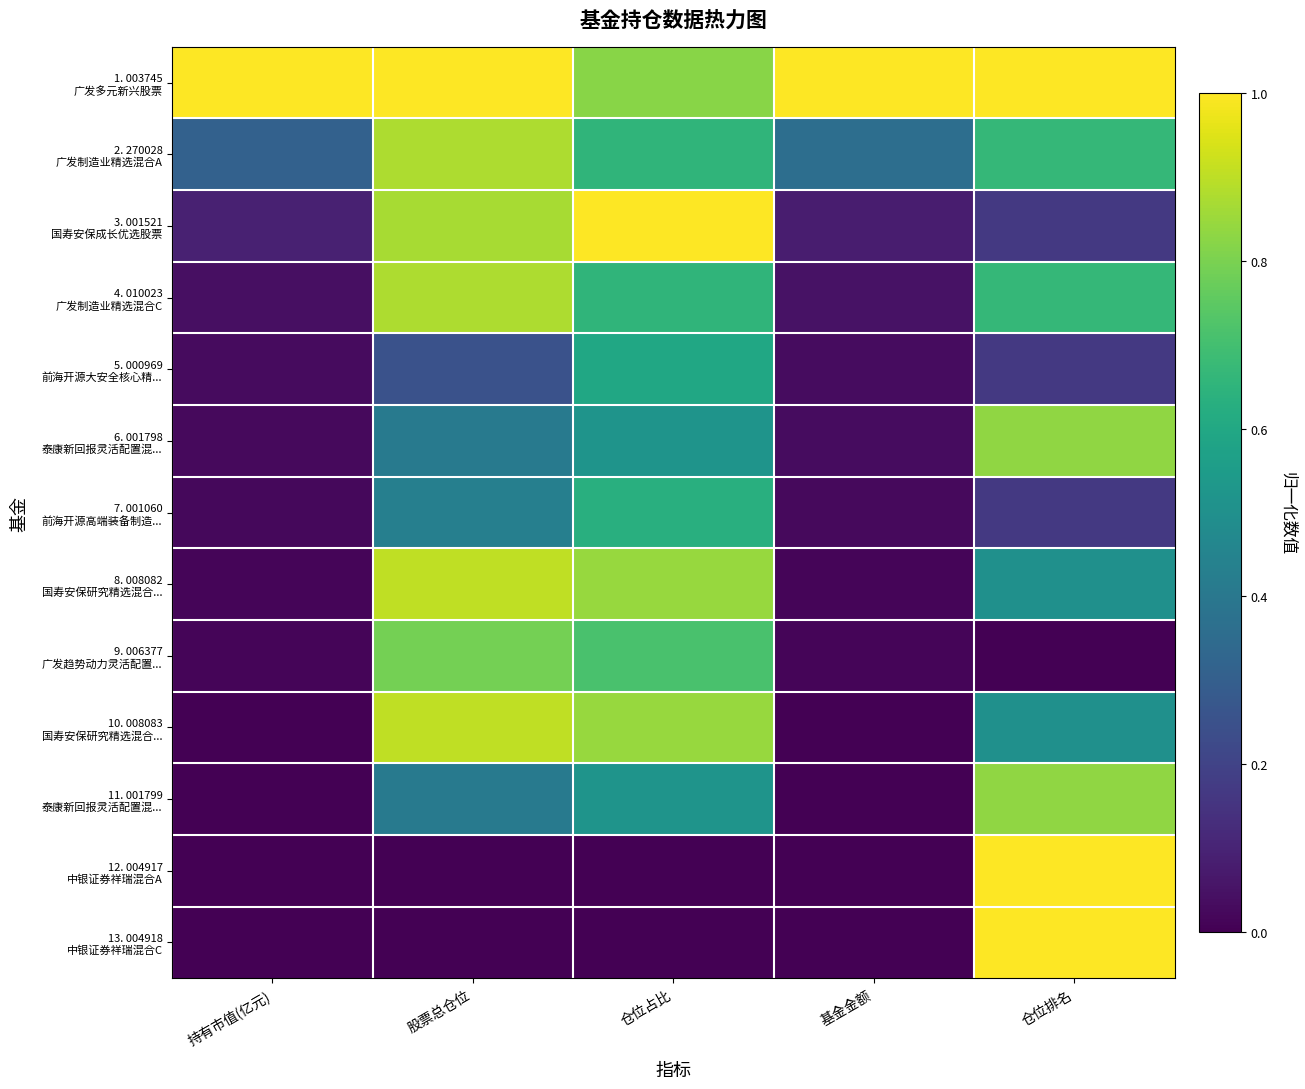

Between 仓位排名 and 持有市值(亿元), which is larger?

仓位排名